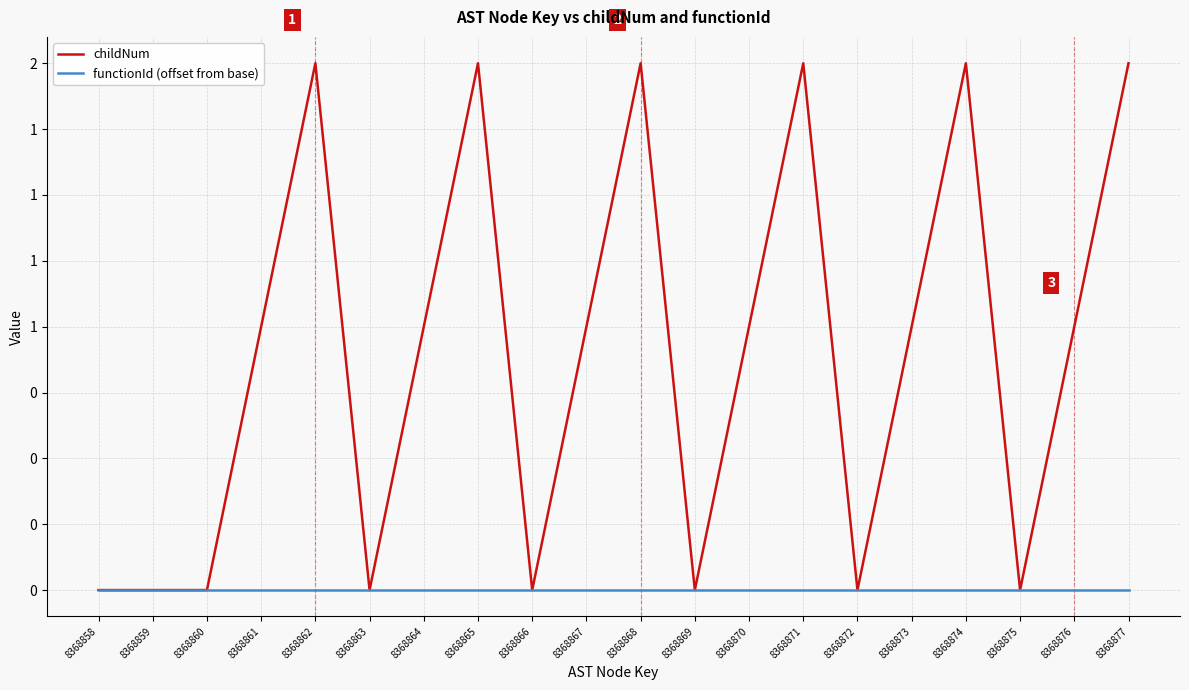

Does the chart have visible grid lines?

Yes